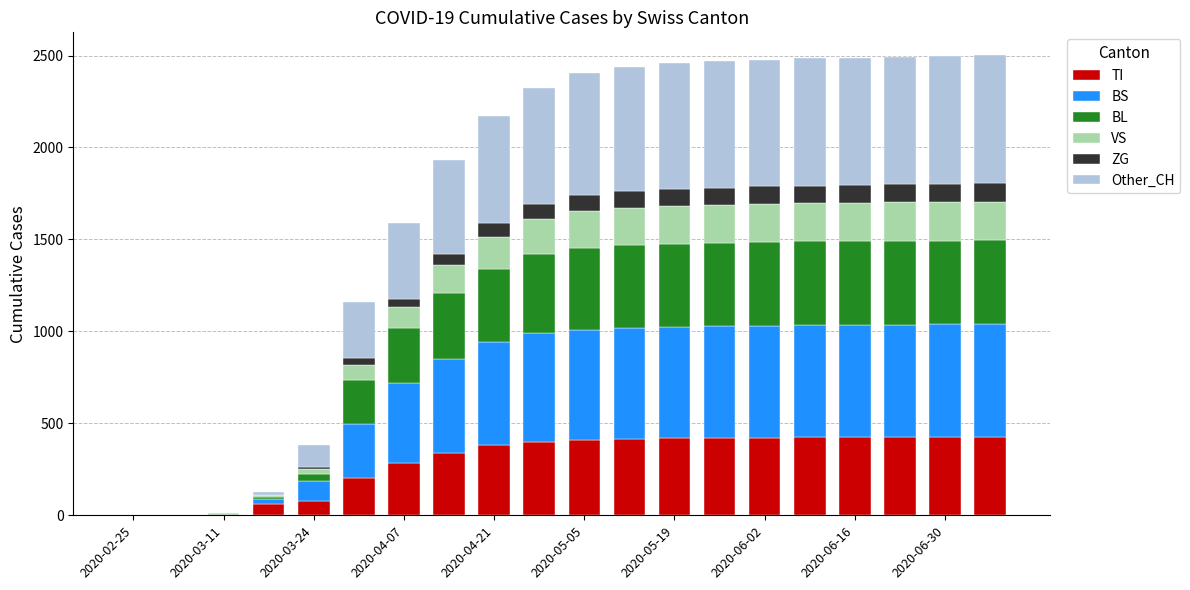

What is the highest value of the TI series?

428